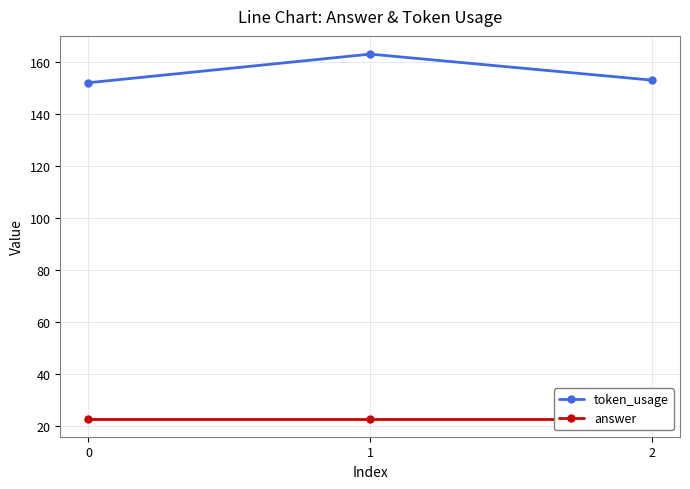

What is the average value of the answer series?

23